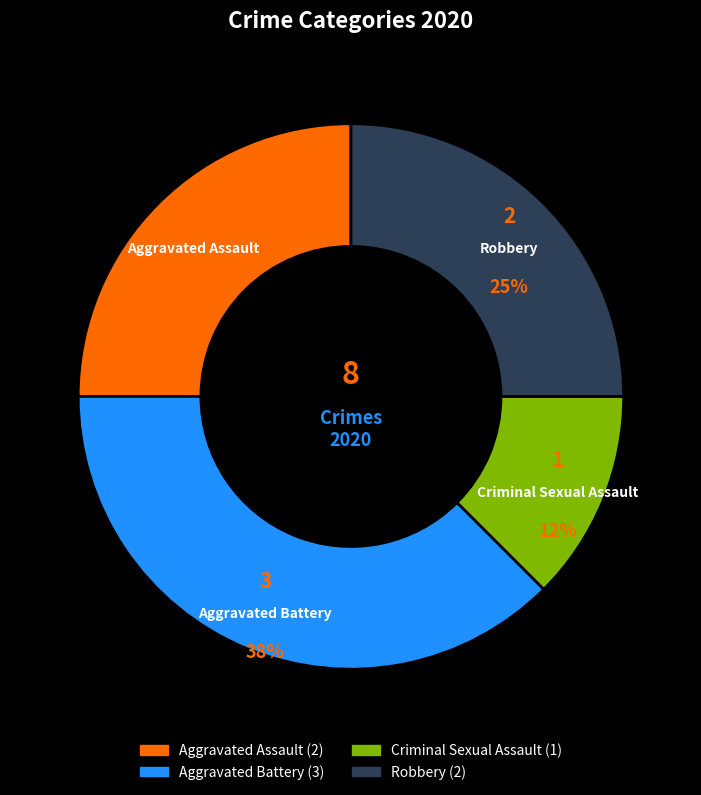

To the nearest percent, what is the average slice percentage?

25%